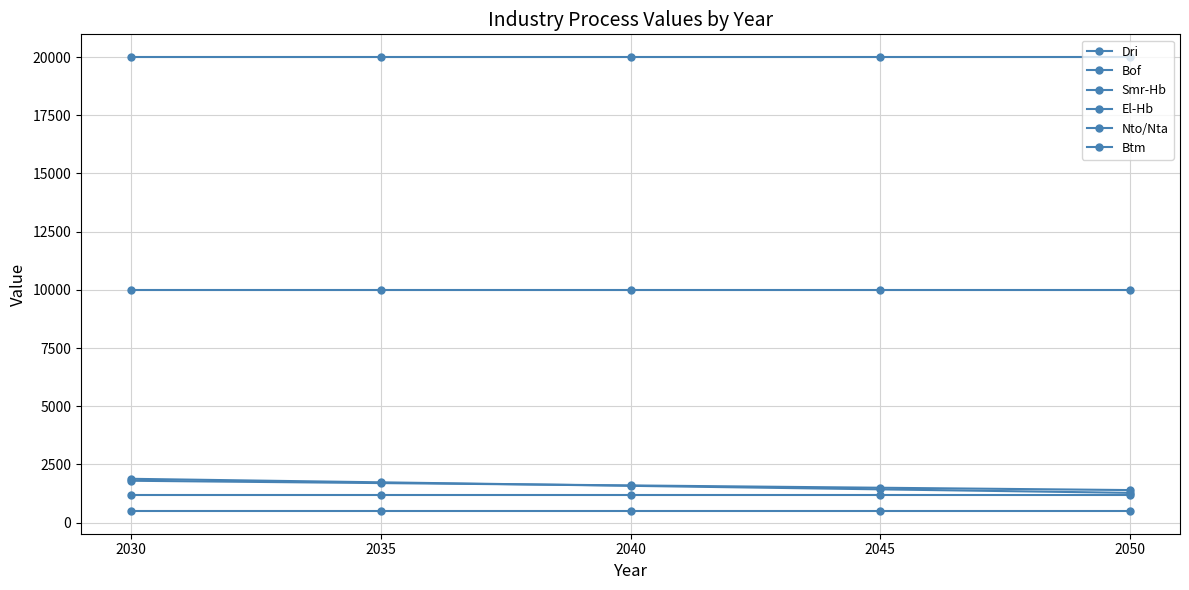

How many categories are shown in the chart?

5